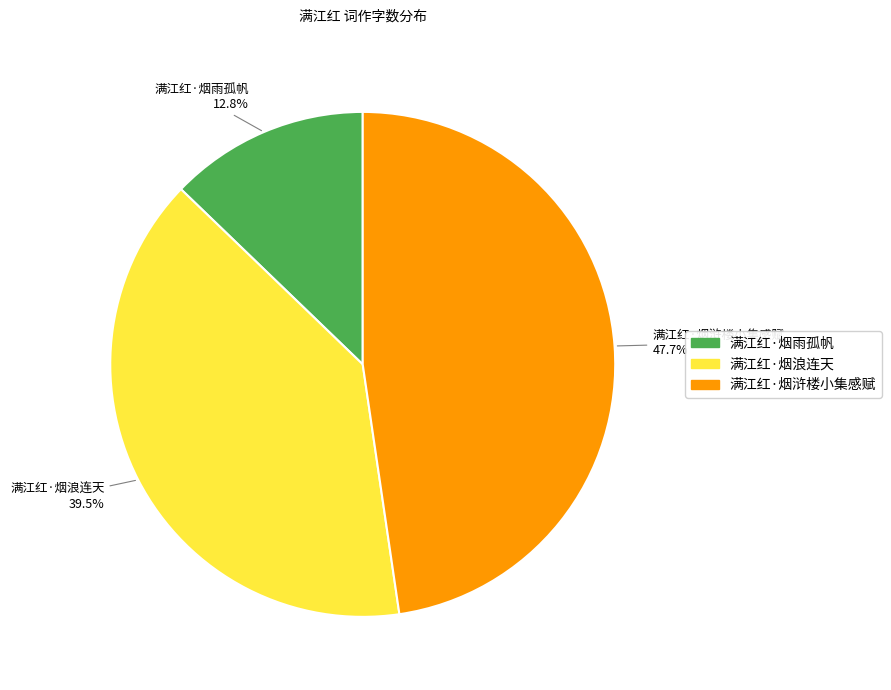

Combined, do 满江红·烟浒楼小集感赋 and 满江红·烟雨孤帆 account for over 50%?

Yes